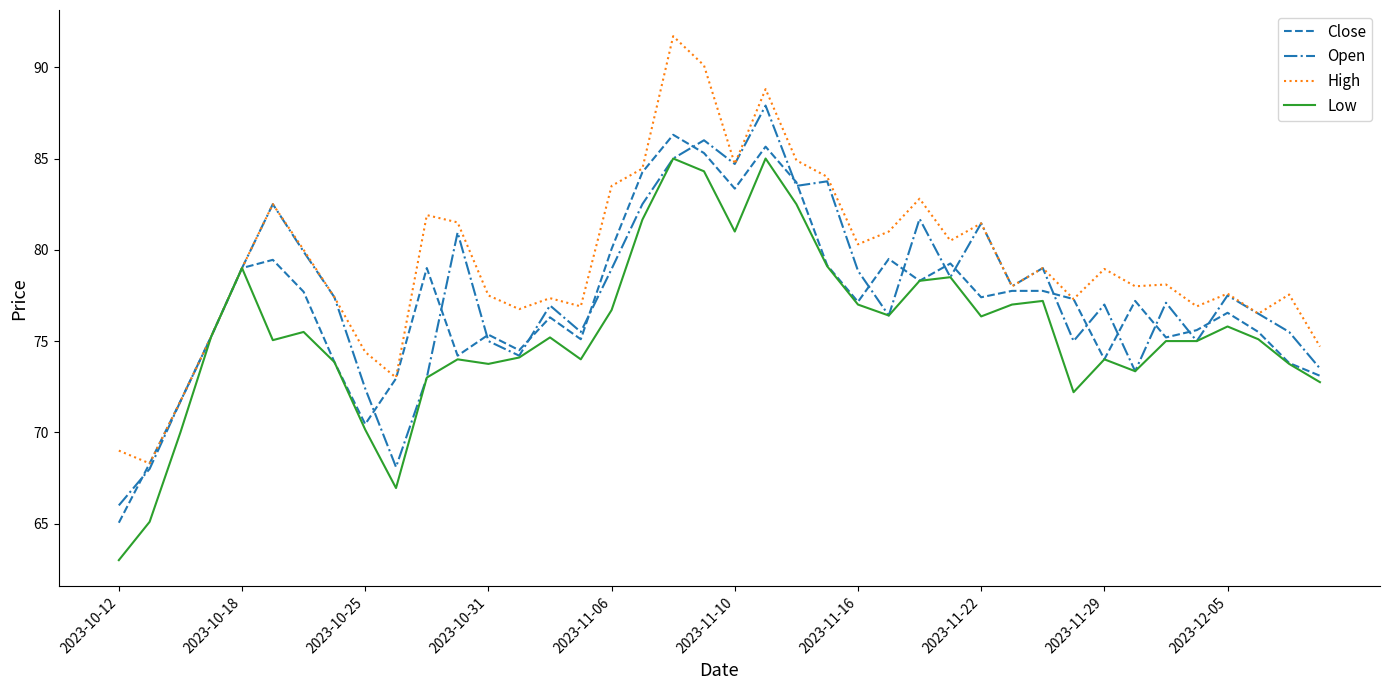

Is this an area chart (filled region under the line)?

No